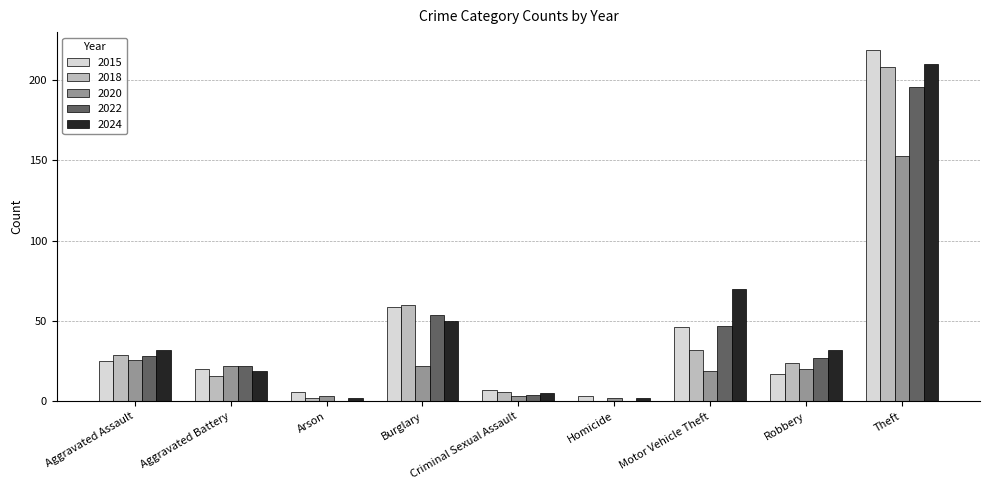

Where is 2024 nearest to the value 106?

Motor Vehicle Theft